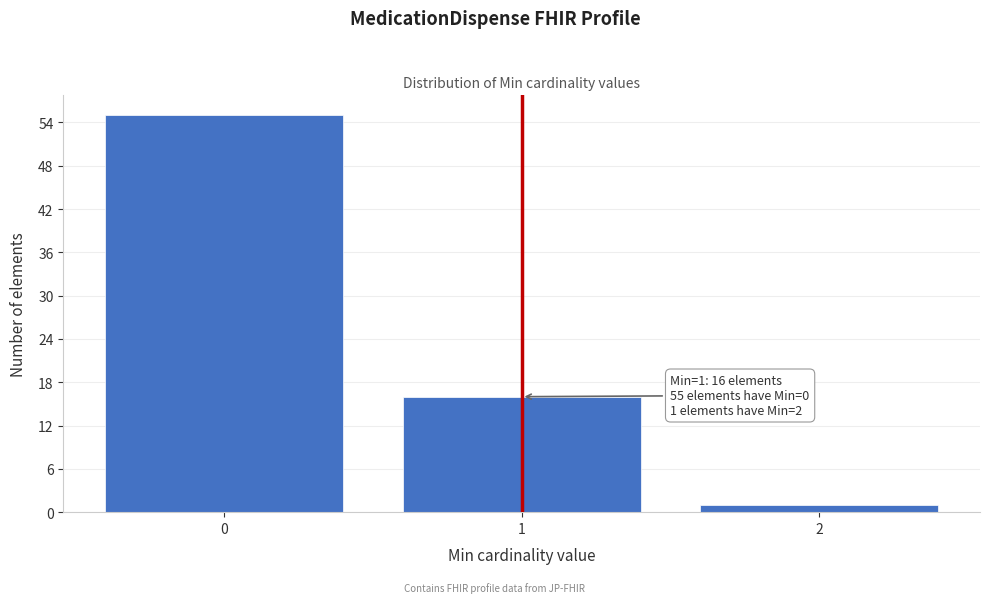

Reading right to left, transcribe all the data shown in this chart.

2=1	1=16	0=55